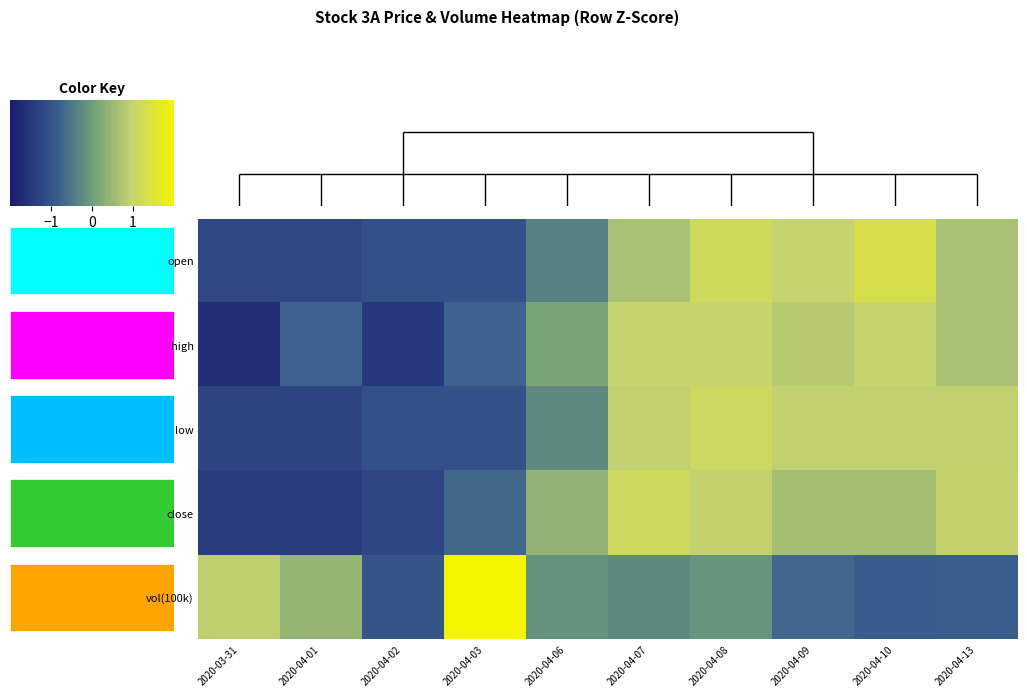

How many series are shown in this chart?

5